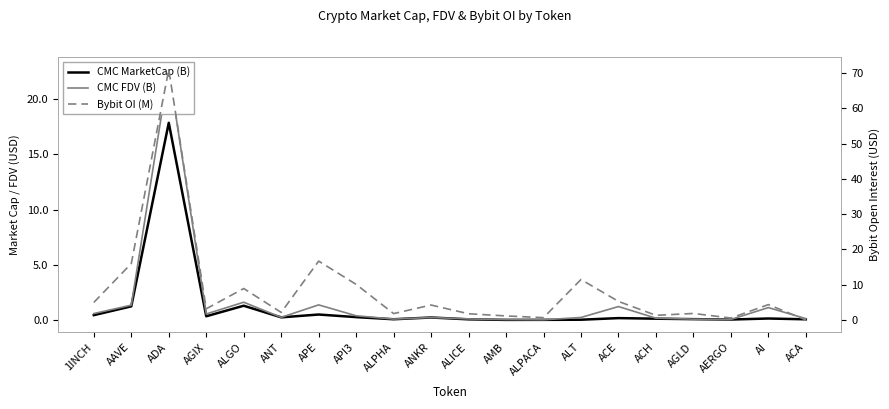

Rank the series by their maximum value, from highest to lowest.

Bybit OI (M), CMC FDV (B), CMC MarketCap (B)